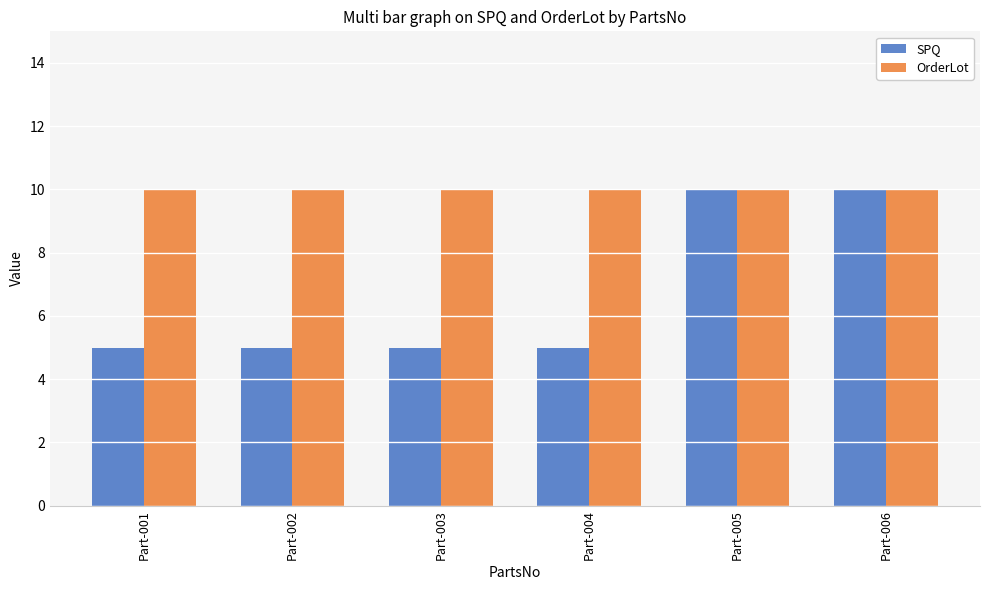

Rank the series at Part-004 from highest to lowest value.

OrderLot, SPQ